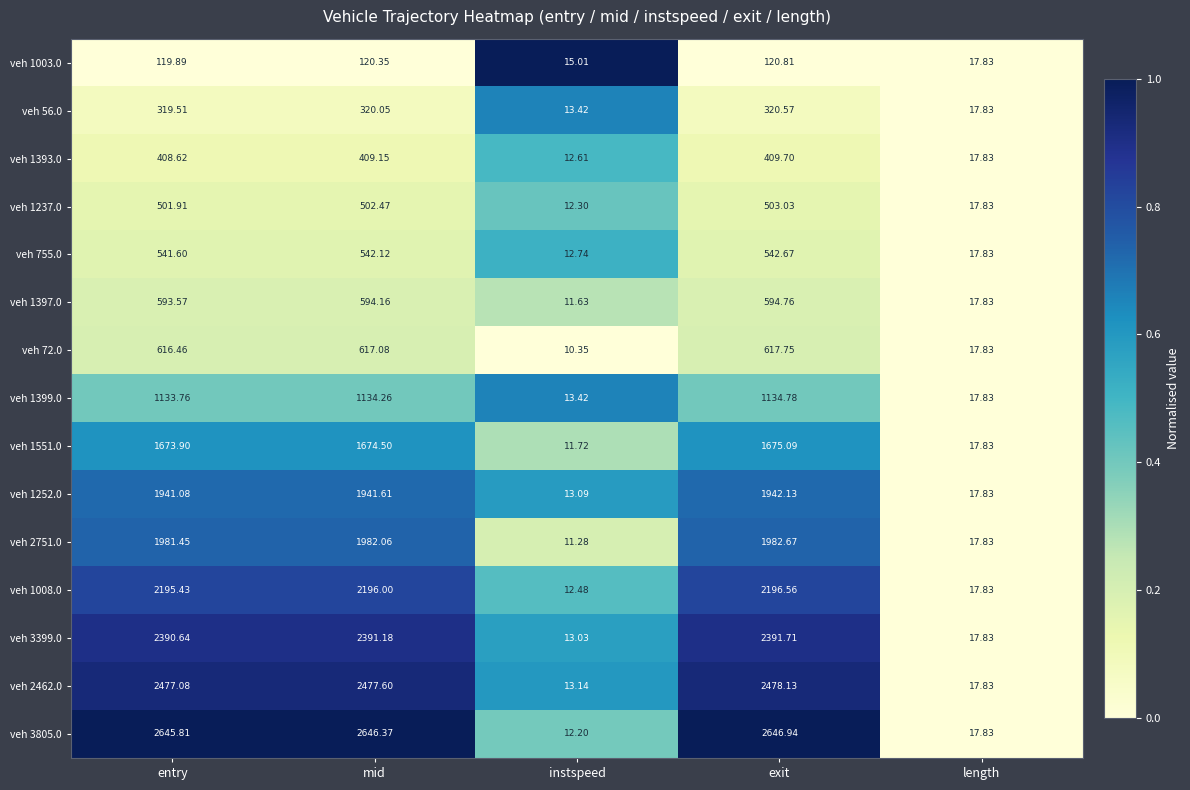

Is the value of veh 1393.0 at length greater than the value of veh 1399.0 at mid?

No